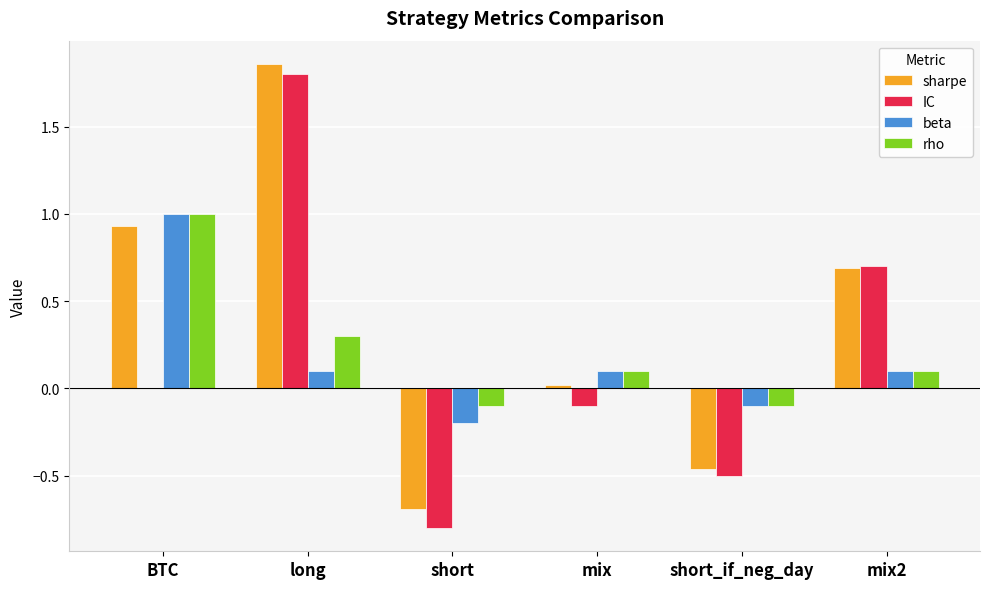

Between long and short_if_neg_day, which series saw the biggest shift?

sharpe